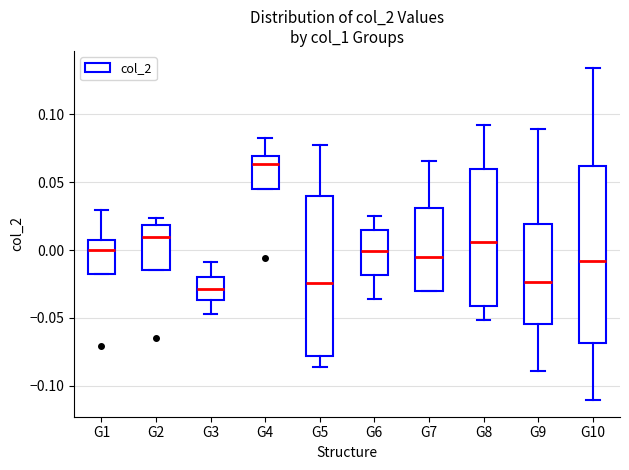

Reading left to right, transcribe this box plot: for each box, give where its median line is, the range the box spans, and where its two whiskers end, as read against the y-axis. The values are not printed on the chart, so give them approximately, as read against the axis.

G1: median 0.000, box -0.020 to 0.010, whiskers -0.020 to 0.030
G2: median 0.010, box -0.015 to 0.020, whiskers -0.015 to 0.025
G3: median -0.030, box -0.035 to -0.020, whiskers -0.045 to -0.010
G4: median 0.065, box 0.045 to 0.070, whiskers 0.045 to 0.080
G5: median -0.025, box -0.080 to 0.040, whiskers -0.085 to 0.080
G6: median 0.000, box -0.020 to 0.015, whiskers -0.035 to 0.025
G7: median -0.005, box -0.030 to 0.030, whiskers -0.030 to 0.065
G8: median 0.005, box -0.040 to 0.060, whiskers -0.050 to 0.090
G9: median -0.025, box -0.055 to 0.020, whiskers -0.090 to 0.090
G10: median -0.010, box -0.070 to 0.060, whiskers -0.110 to 0.135